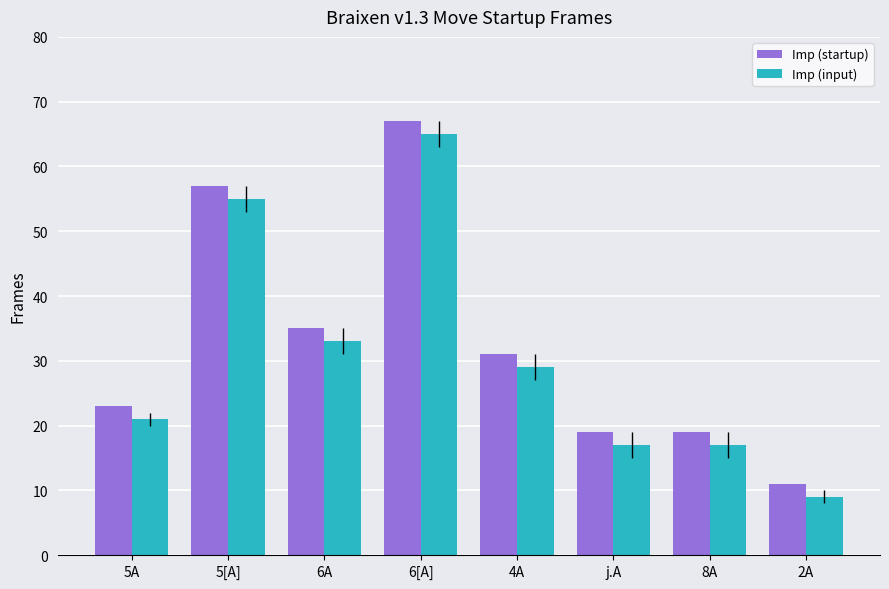

Does the chart contain any negative values?

No